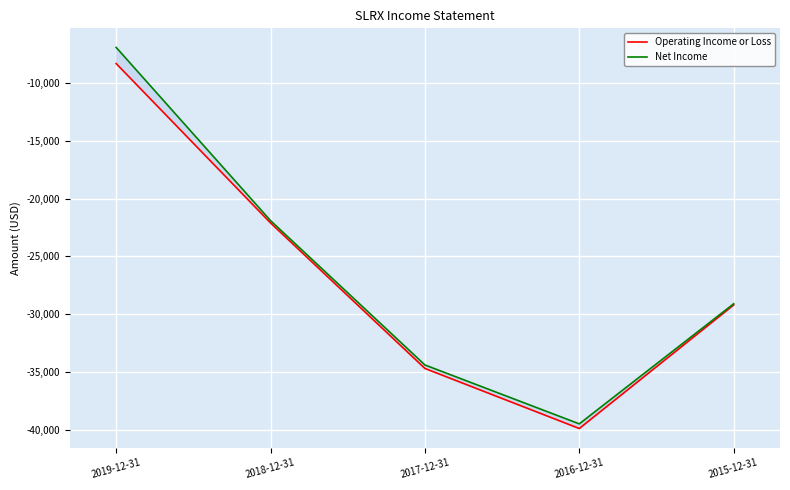

True or false: Operating Income or Loss and Net Income cross at least once.

False